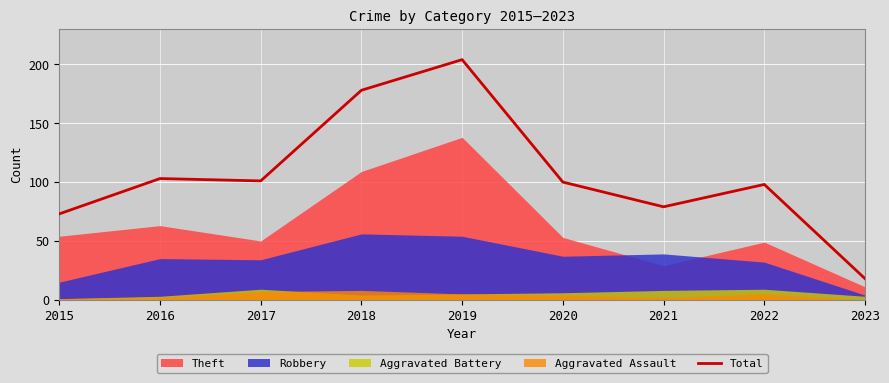

True or false: Total has a value of 46 at 2015.

False